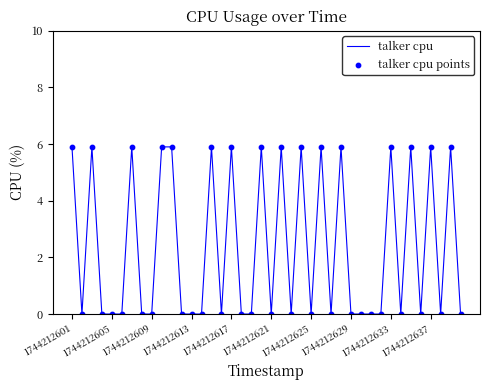

What is the greatest value displayed?

5.9